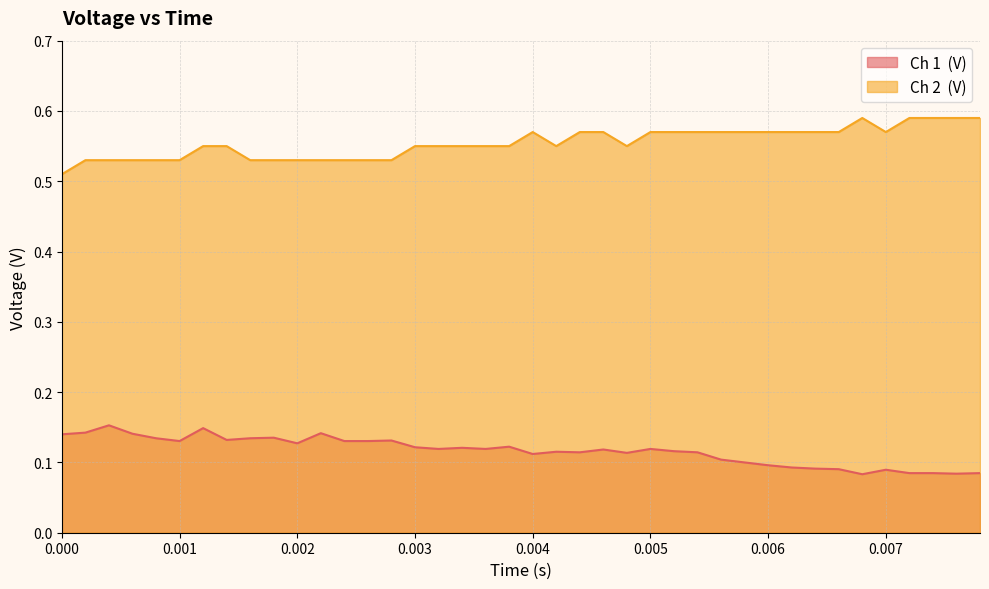

In Ch 1  (V), how many points are lower than both neighbors (excluding endpoints)?

10